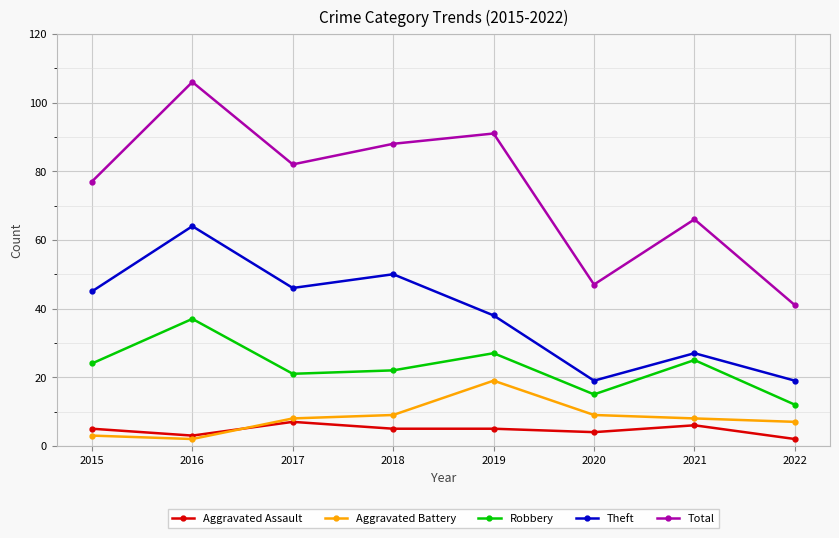

Reading left to right, list all the values displayed in this chart.

Aggravated Assault: 2015=5	2016=3	2017=7	2018=5	2019=5	2020=4	2021=6	2022=2
Aggravated Battery: 2015=3	2016=2	2017=8	2018=9	2019=19	2020=9	2021=8	2022=7
Robbery: 2015=24	2016=37	2017=21	2018=22	2019=27	2020=15	2021=25	2022=12
Theft: 2015=45	2016=64	2017=46	2018=50	2019=38	2020=19	2021=27	2022=19
Total: 2015=77	2016=106	2017=82	2018=88	2019=91	2020=47	2021=66	2022=41